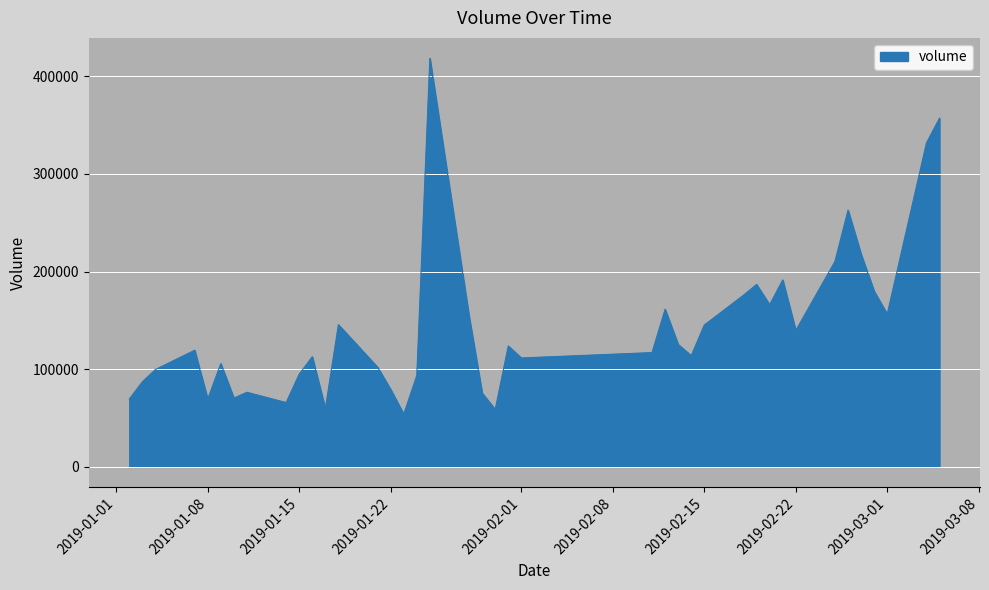

What is the minimum value shown in the chart?

53952.4